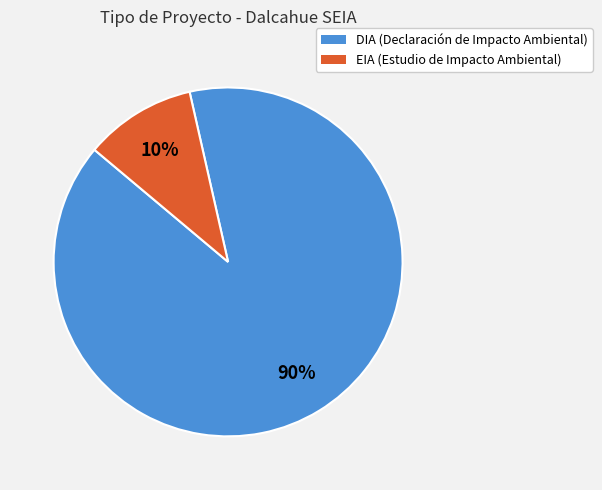

Rank the categories by value from highest to lowest.

DIA, EIA